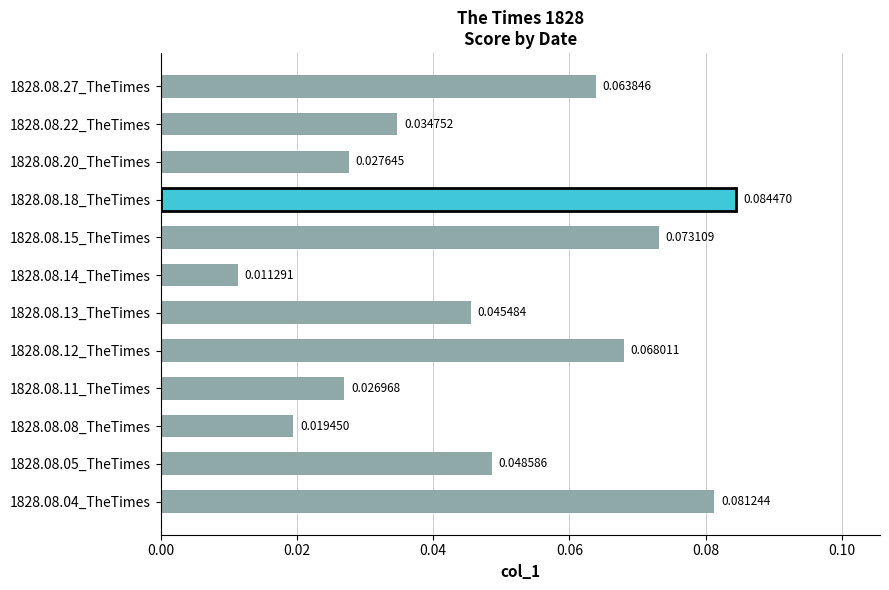

Between 1828.08.08_TheTimes and 1828.08.18_TheTimes, which is larger?

1828.08.18_TheTimes